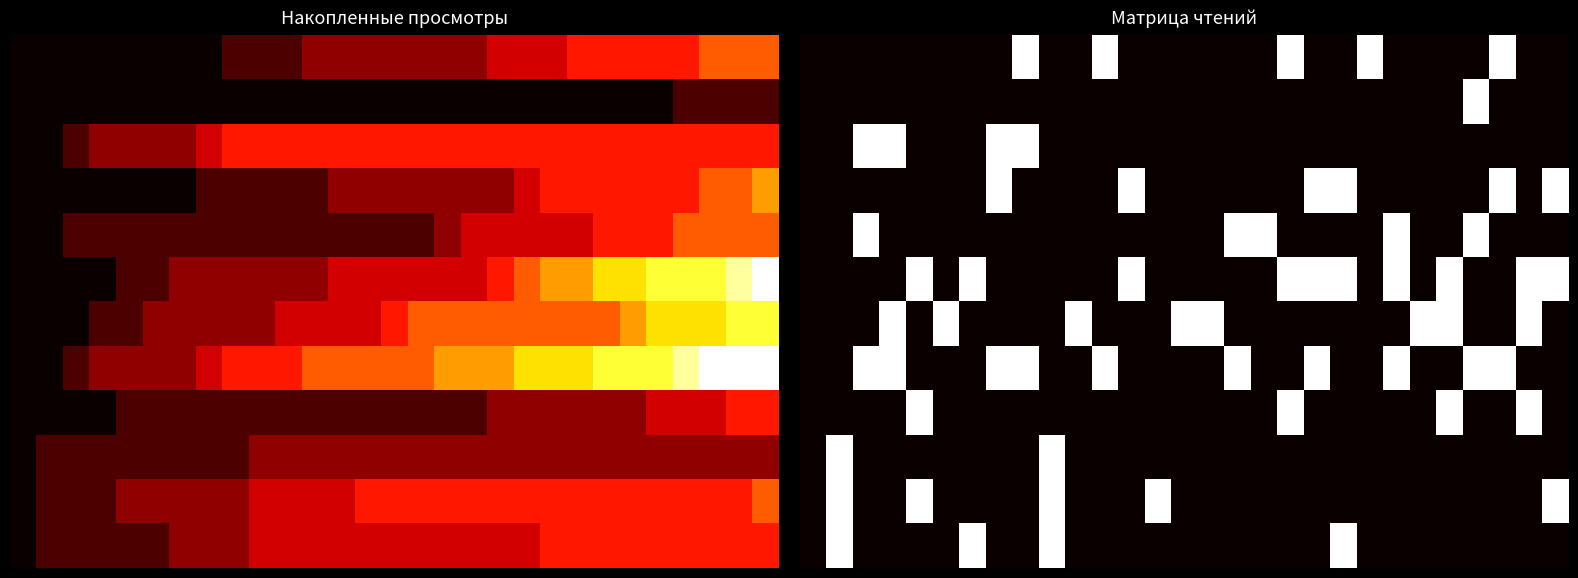

What is the spread (max minus min) of values at 26?

1